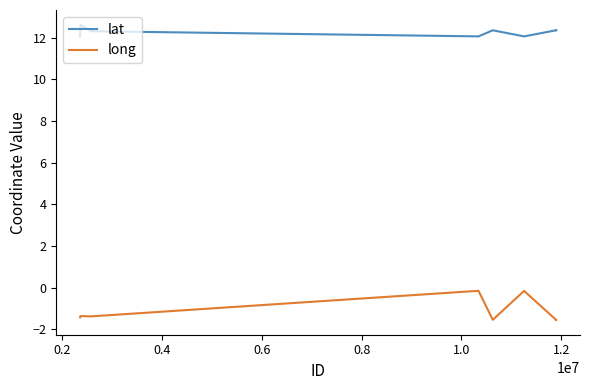

What is the lowest value of the long series?

-1.6